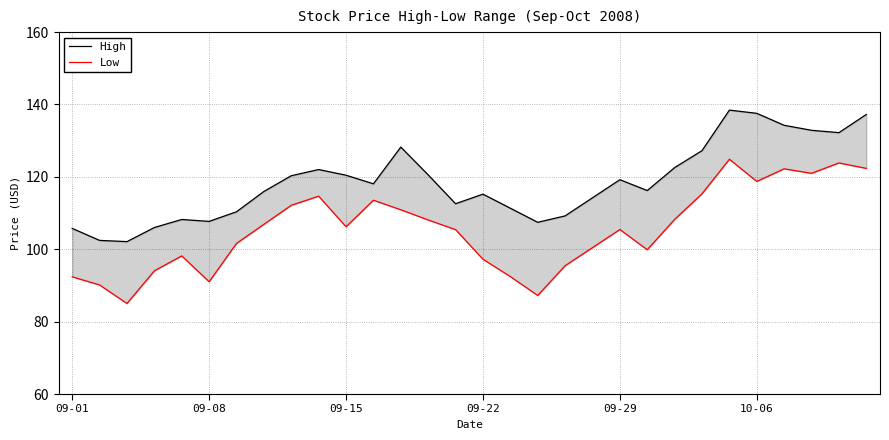

Rank the series at 7 from highest to lowest value.

High, Low